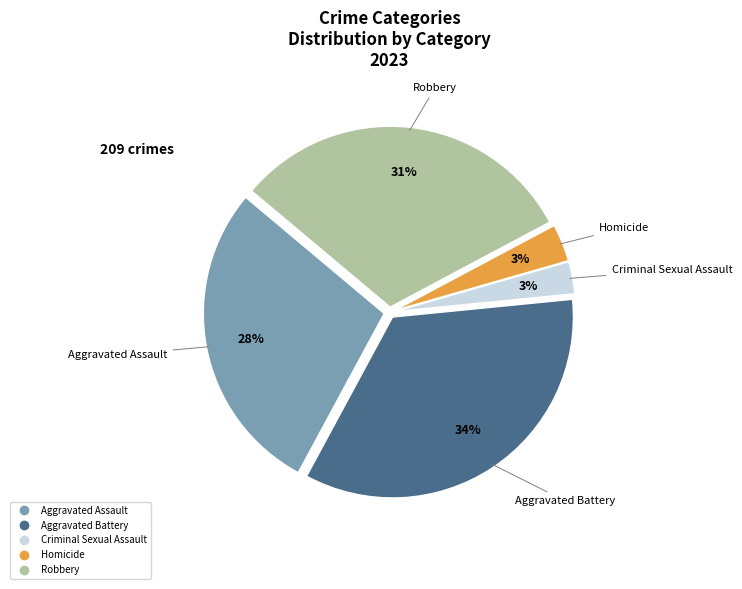

To the nearest percent, what is the average slice percentage?

20%